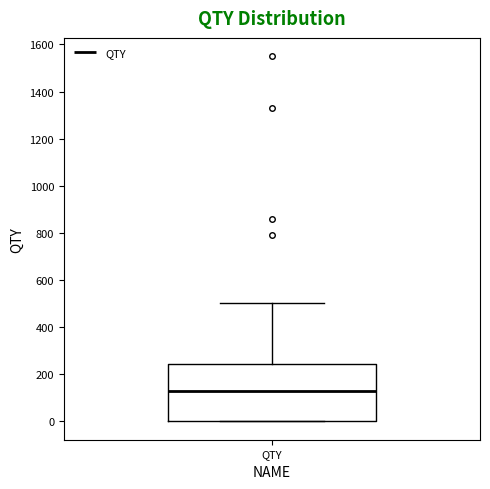

Read this box plot against the y-axis: the position of the median line, the range covered by the box, and the ends of both whiskers. The values are not printed on the chart, so give them approximately, as read against the axis.

median 120, box 0 to 240, whiskers 0 to 500